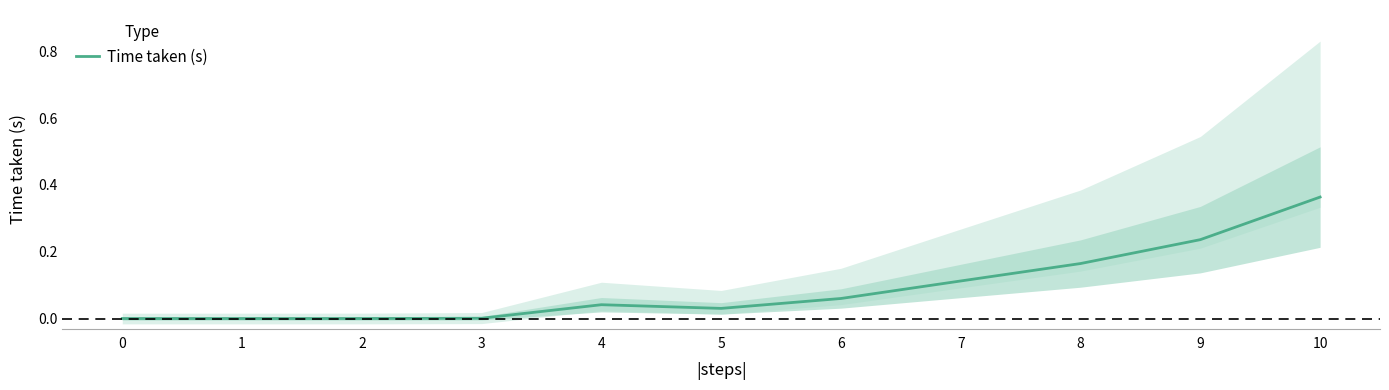

Rank the categories by value from lowest to highest.

0, 1, 2, 3, 5, 4, 6, 7, 8, 9, 10